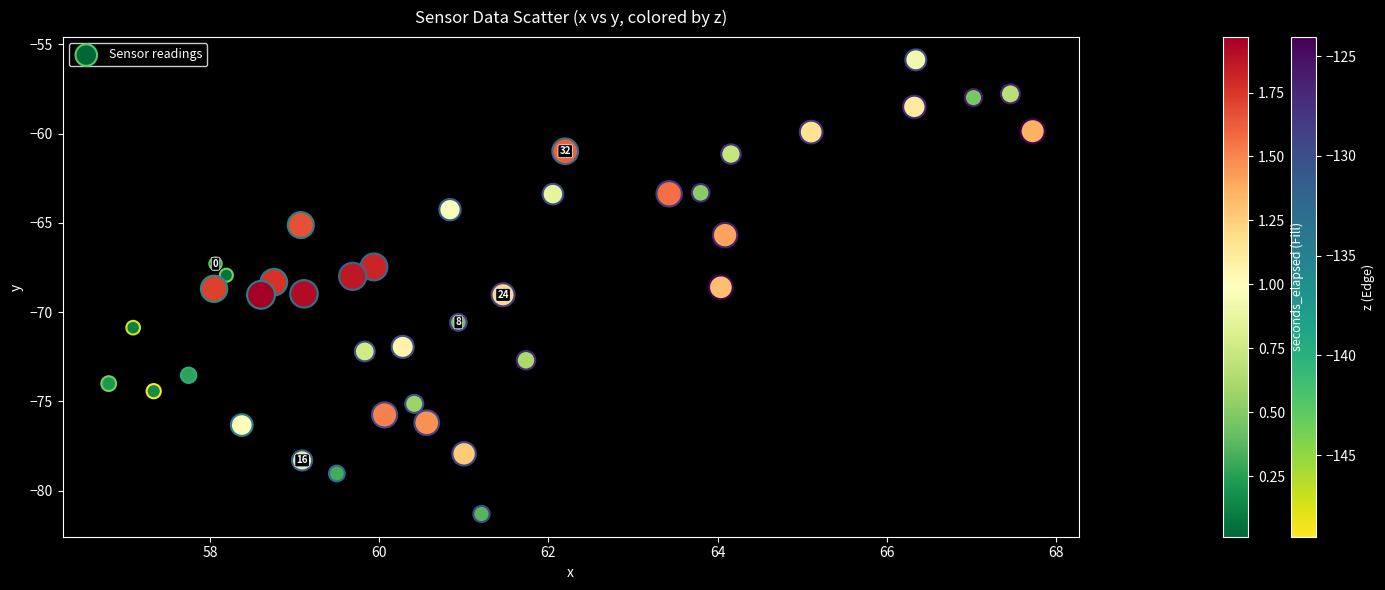

What is the range of Y values (max minus min)?

25.4